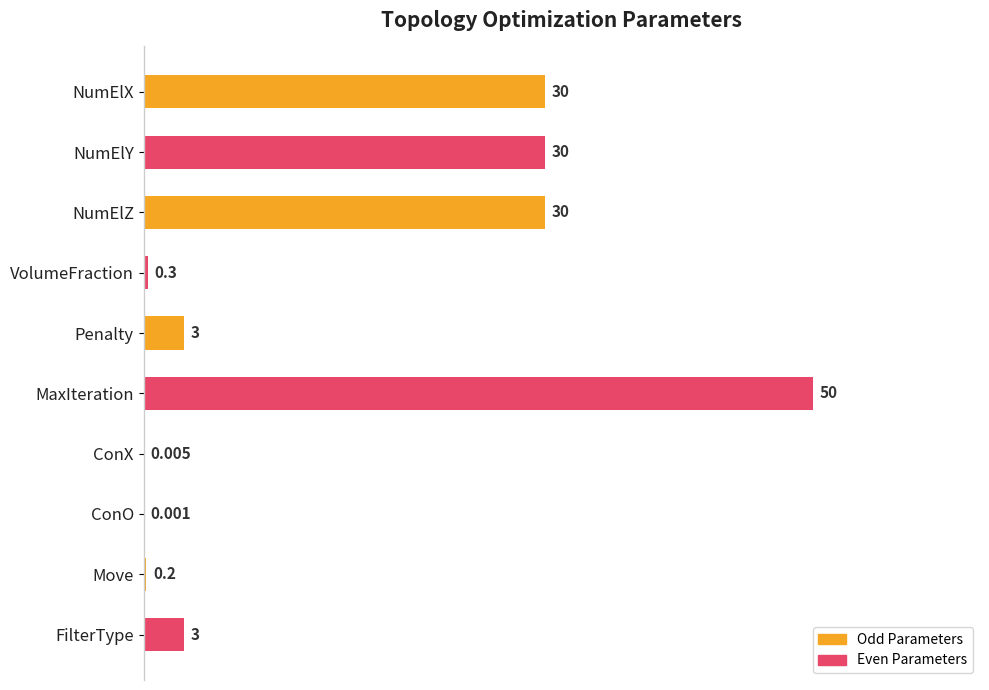

How many distinct data groups are displayed?

1